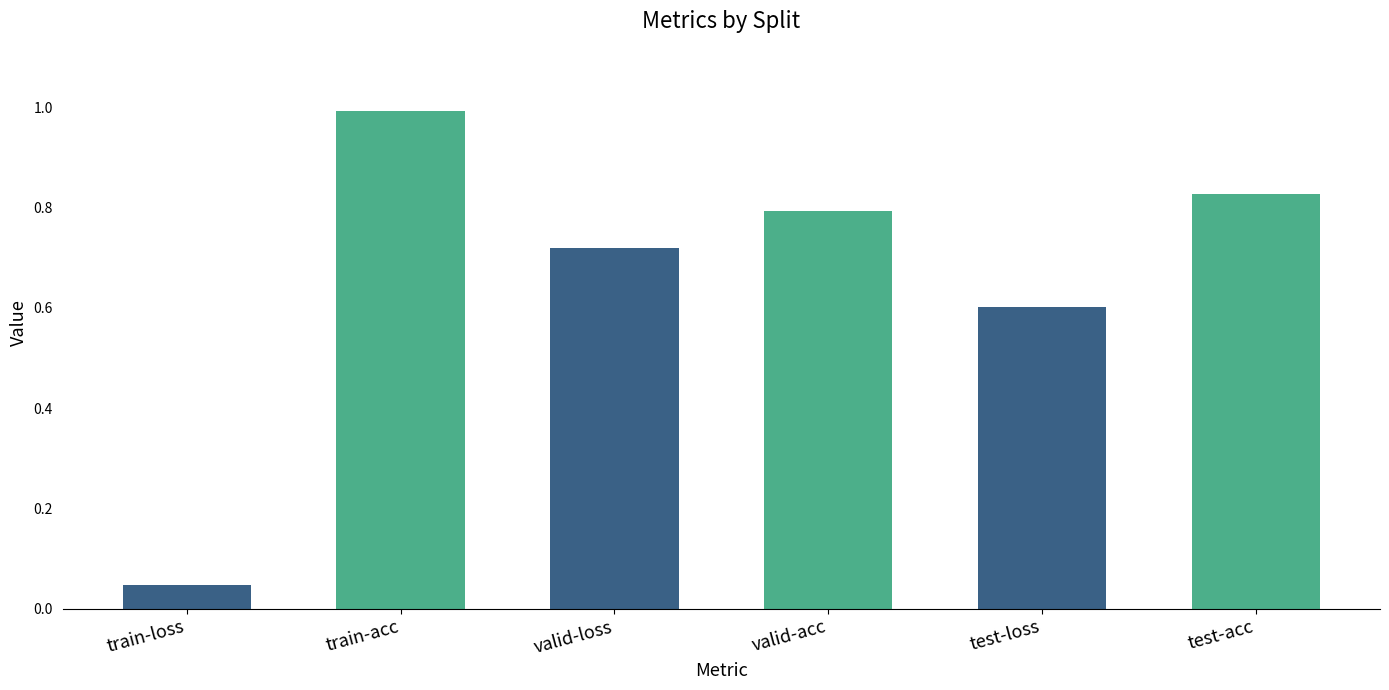

What is the difference between the maximum and minimum values?

0.9